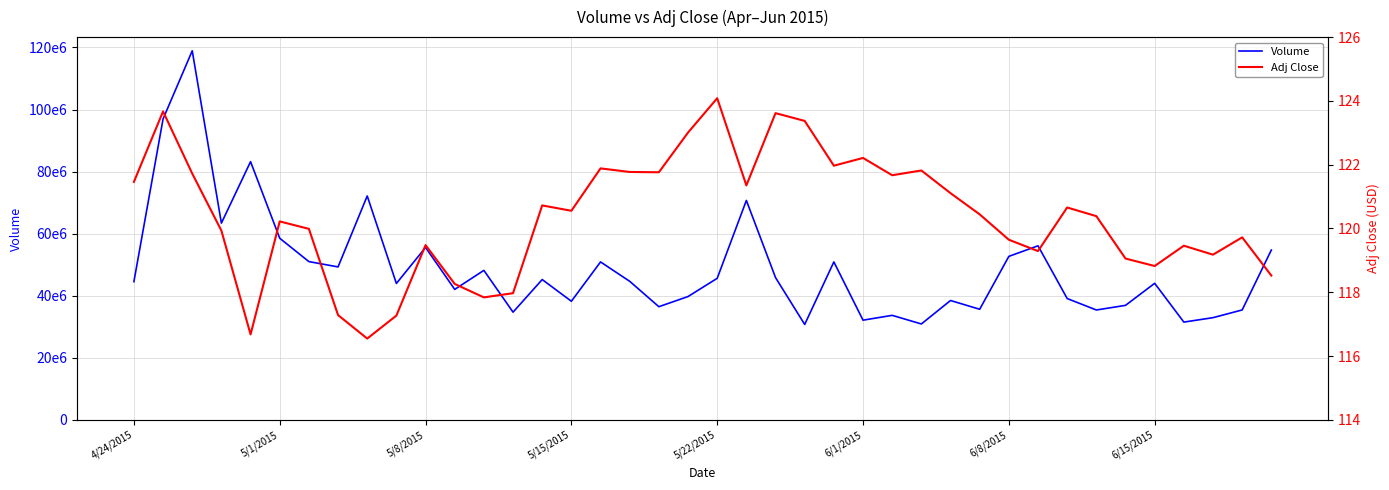

The Adj Close series shows 121.4 at 21. True or false?

True